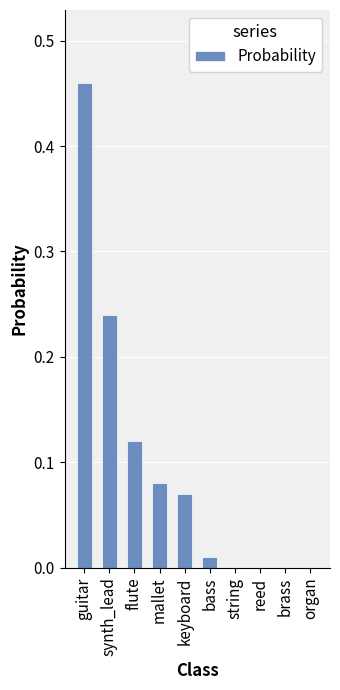

What is the sum of all values?

1.0